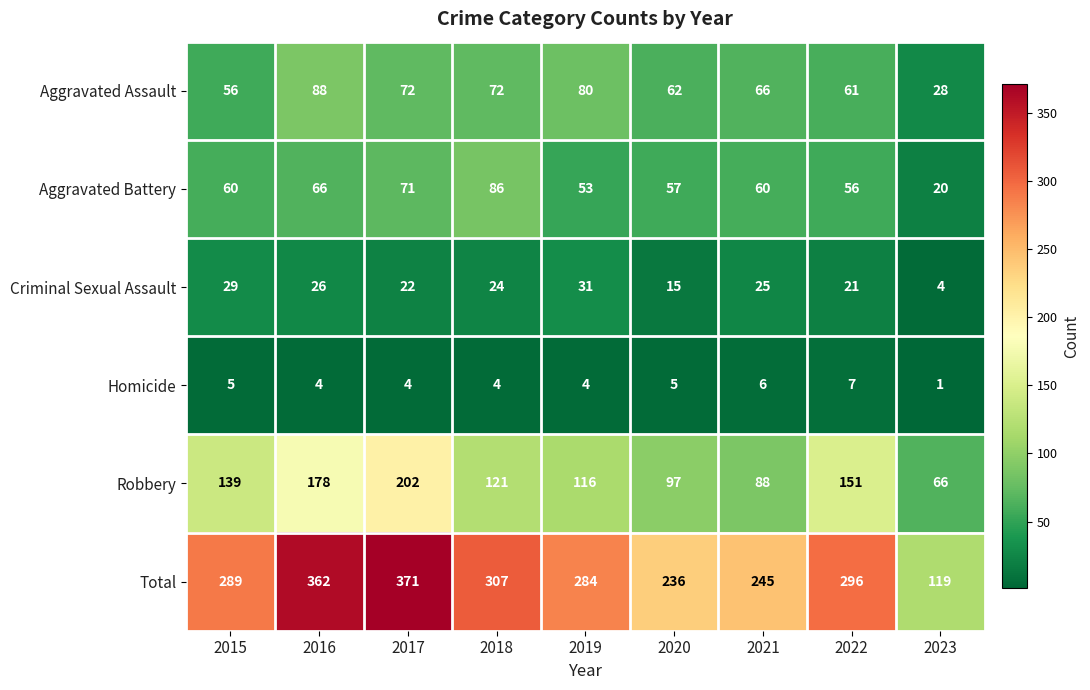

Which series has the widest spread of values?

Total